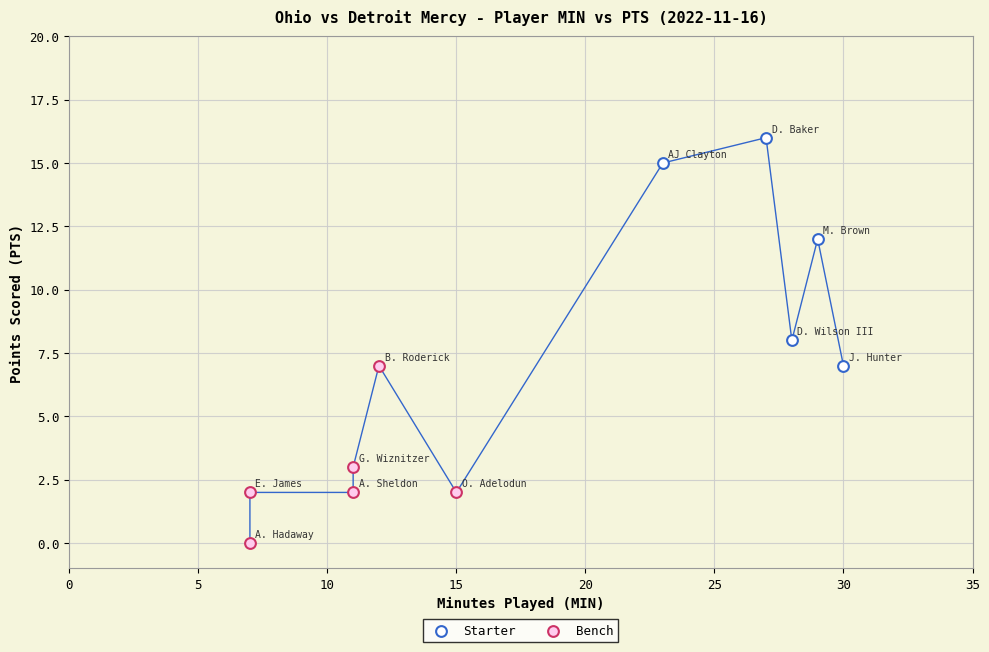

Which series has the largest Y range (max minus min)?

Starter